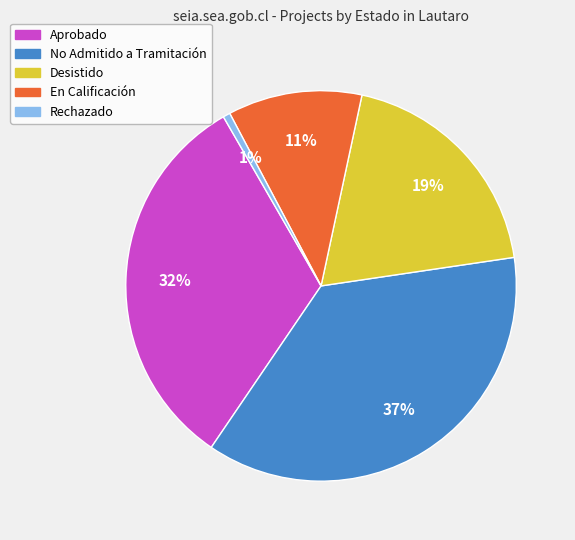

To the nearest percent, what is the difference between the largest and smallest slice percentages?

36%